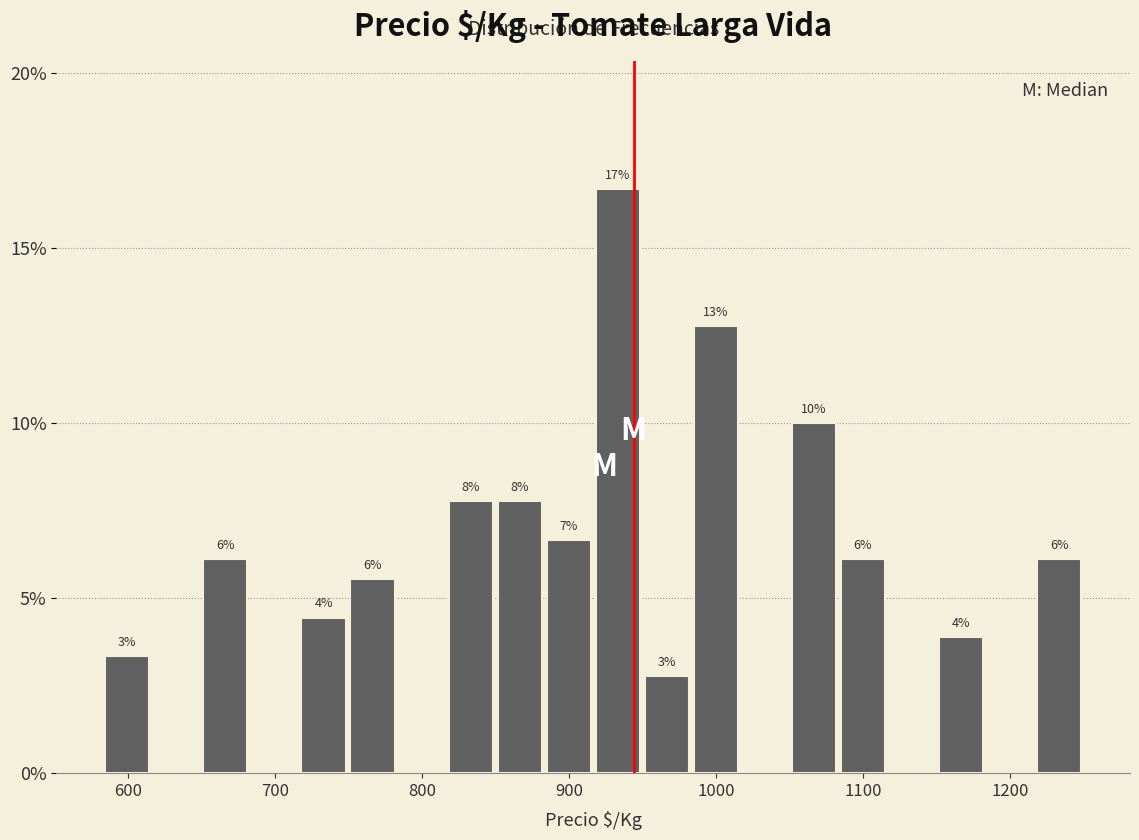

Around what value on the x-axis is the tallest bar? Give the approximate position of its centre, as read against the axis.

930